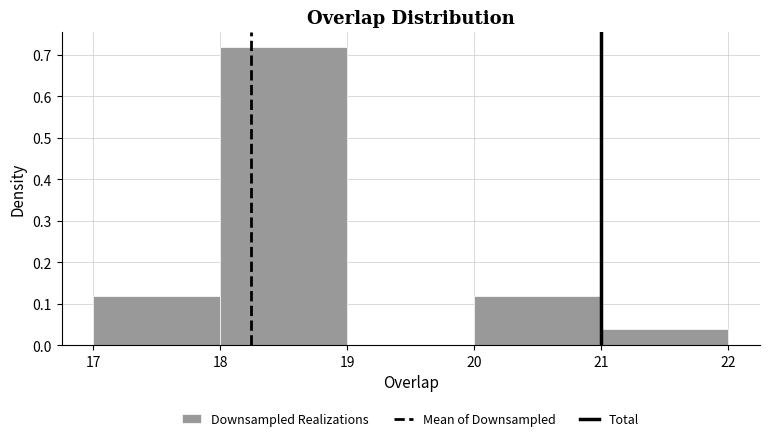

Reading left to right, list every bar in this chart as the range it spans on the x-axis followed by its height. The values are not printed on the chart, so give them approximately, as read against the axis.

17 to 18: 0.12
18 to 19: 0.72
19 to 20: 0
20 to 21: 0.12
21 to 22: 0.04